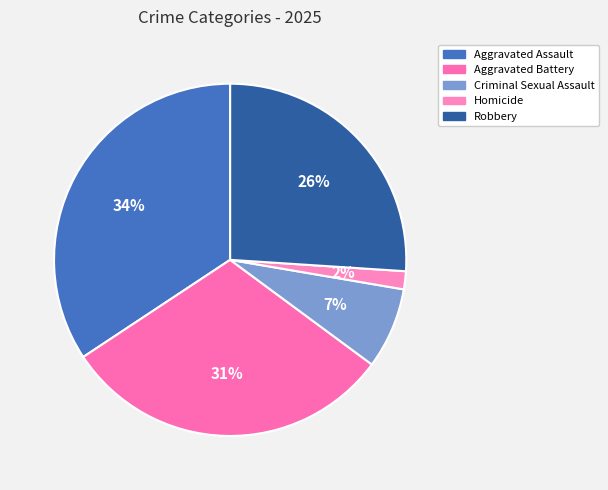

How many segments does this pie chart have?

5